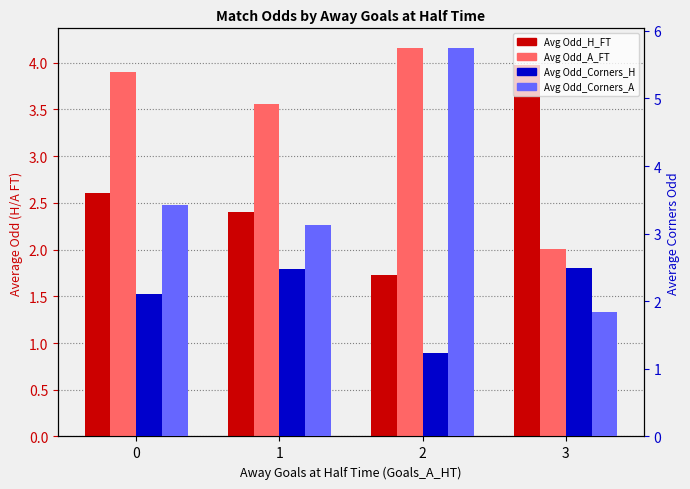

What is the spread (max minus min) of values at 2?

4.5